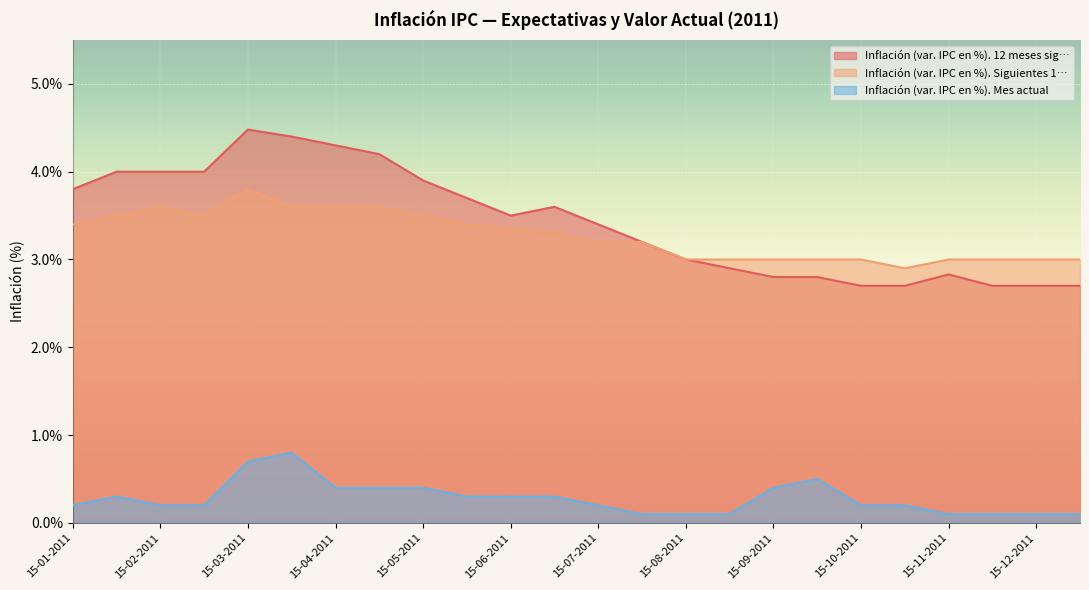

Which series has the widest spread of values?

Inflación (var. IPC en %). 12 meses sig…